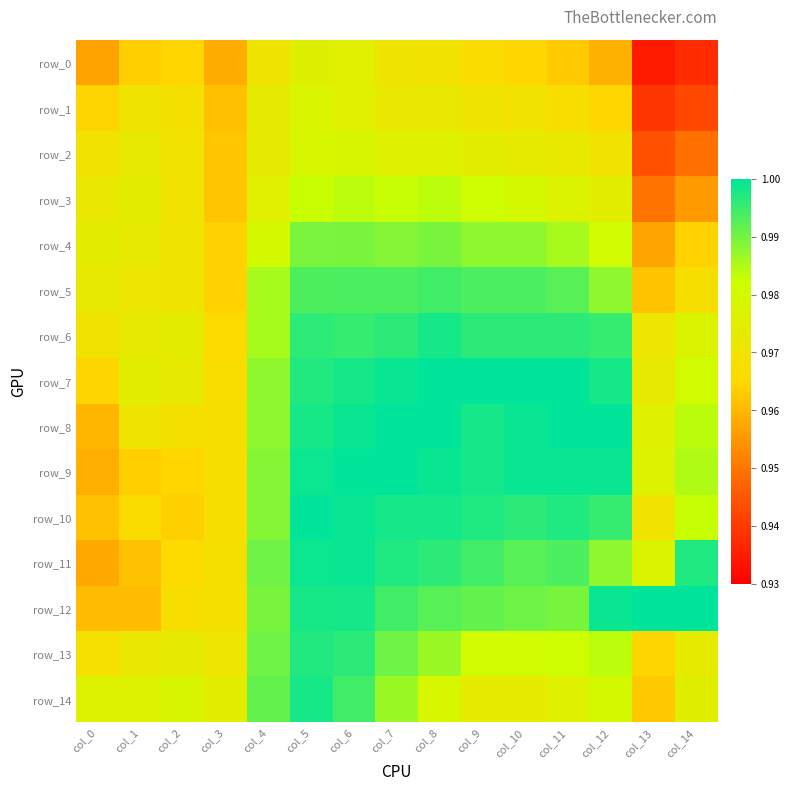

How many series are shown in this chart?

15